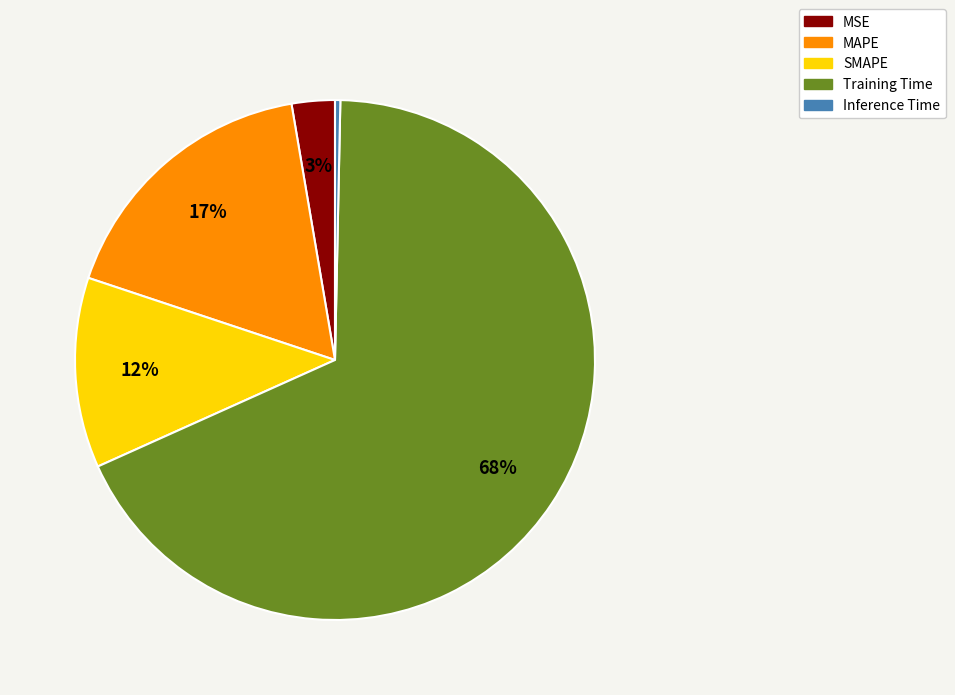

Which category has the smallest portion of the pie?

Inference Time